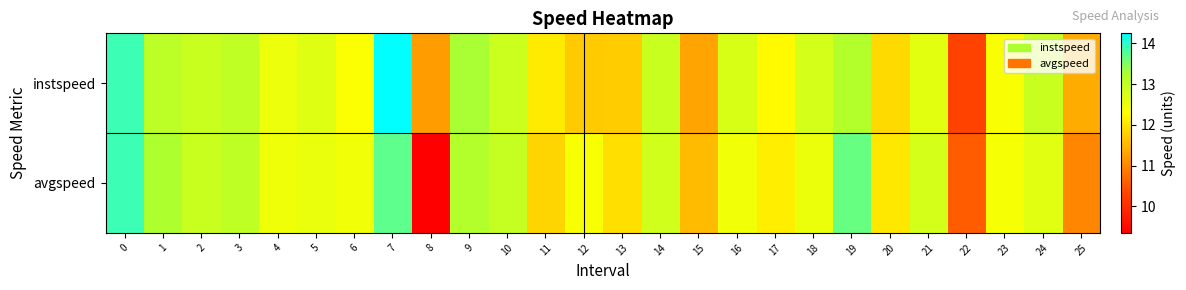

What is the spread (max minus min) of values at 24?

0.3